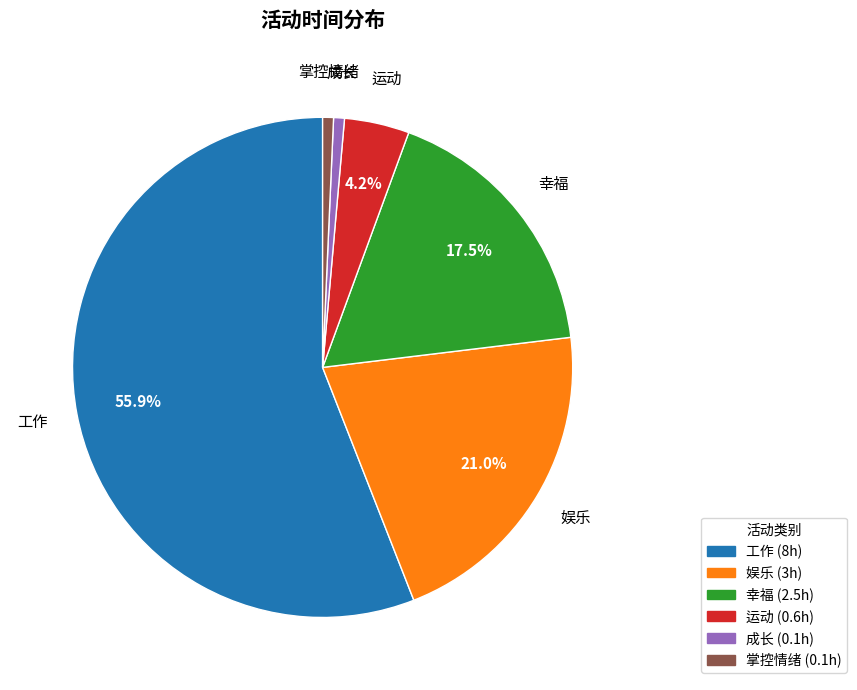

Does 工作 represent more than half of the total?

Yes